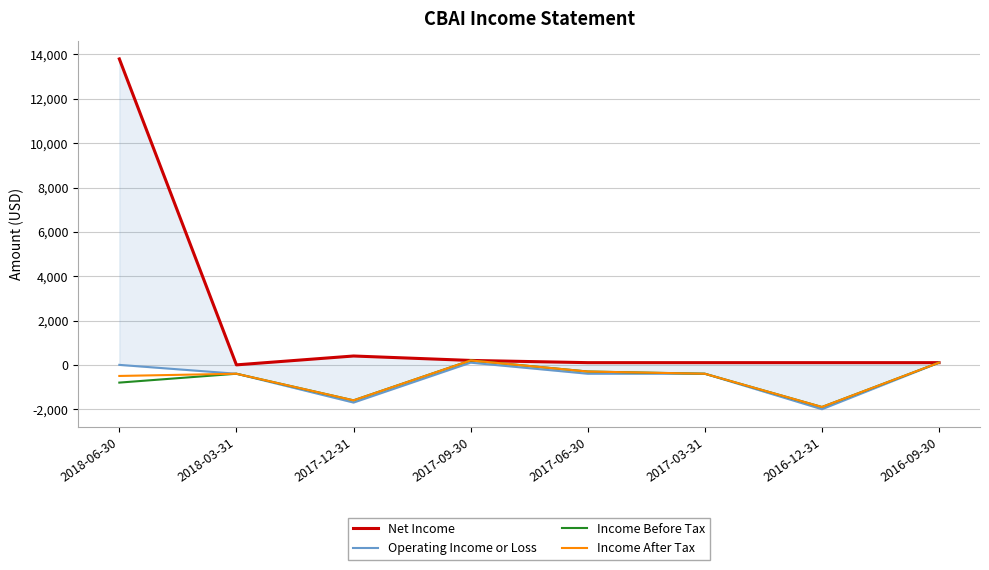

Is the value of Operating Income or Loss at 2016-09-30 greater than the value of Income Before Tax at 2017-12-31?

Yes